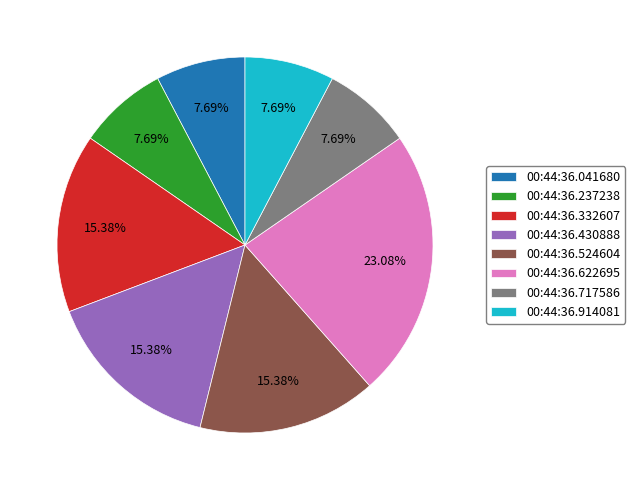

To the nearest percent, what is the combined percentage of 00:44:36.237238 and 00:44:36.622695?

31%